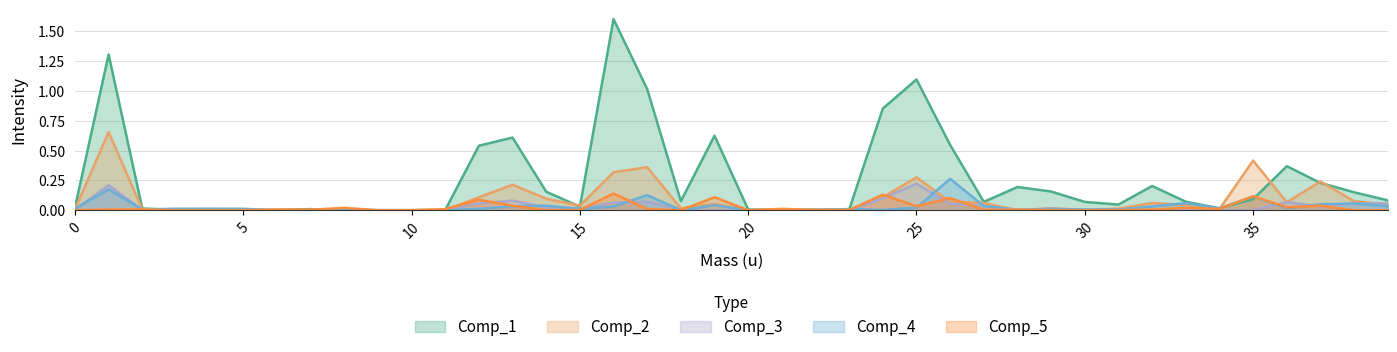

Where is the first local minimum for Comp_3?

4